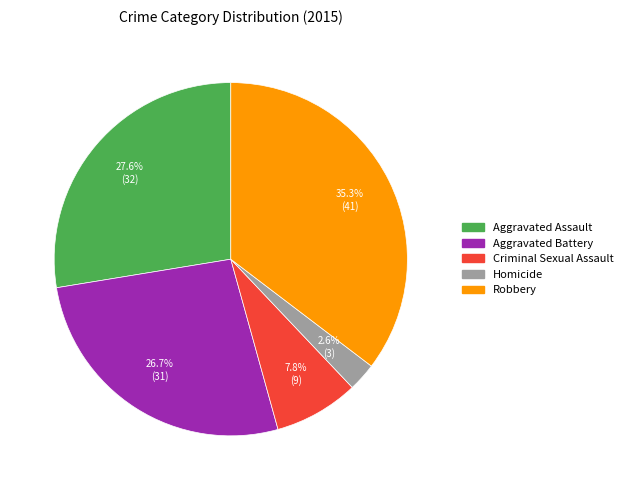

How many segments does this pie chart have?

5